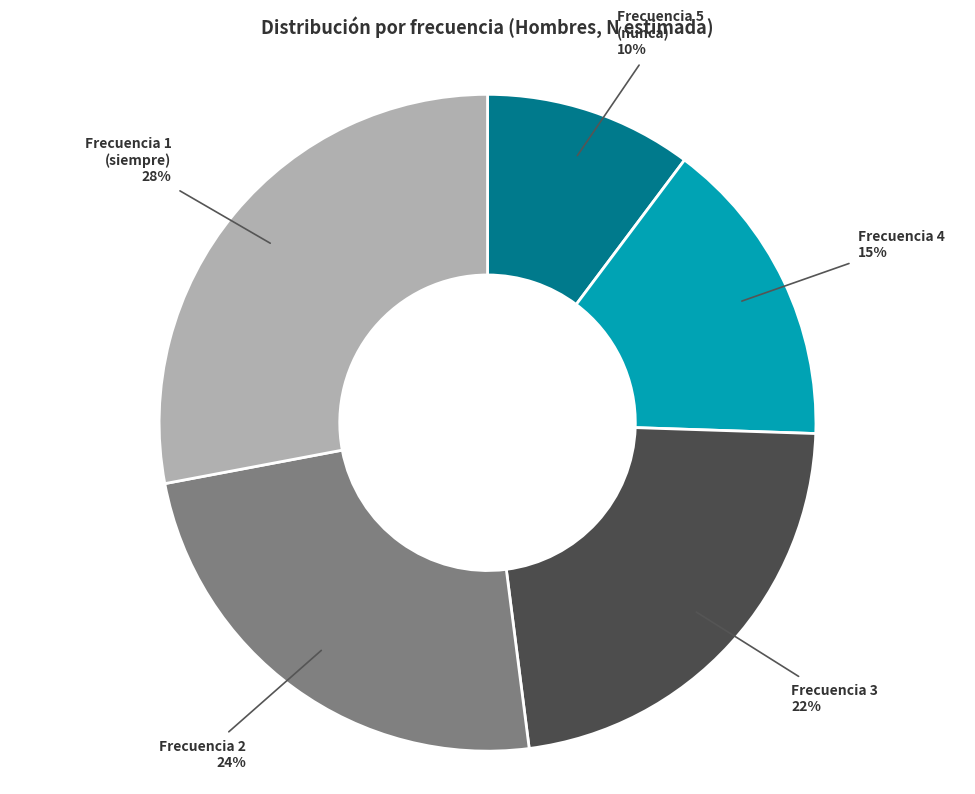

Is Frecuencia 5 (nunca) the majority of the pie?

No